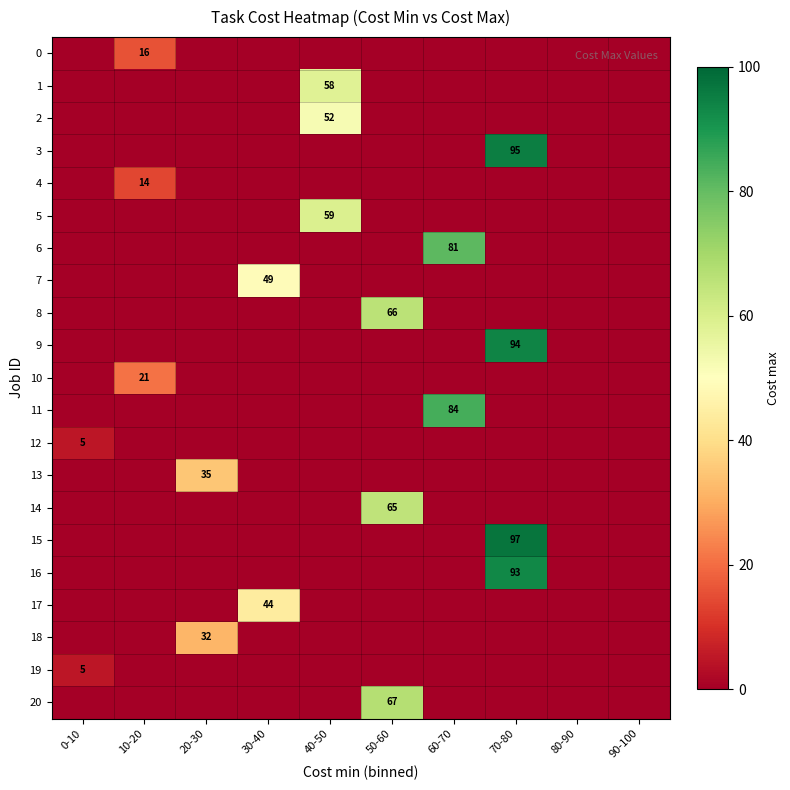

The 19 series shows 5 at 0-10. True or false?

True